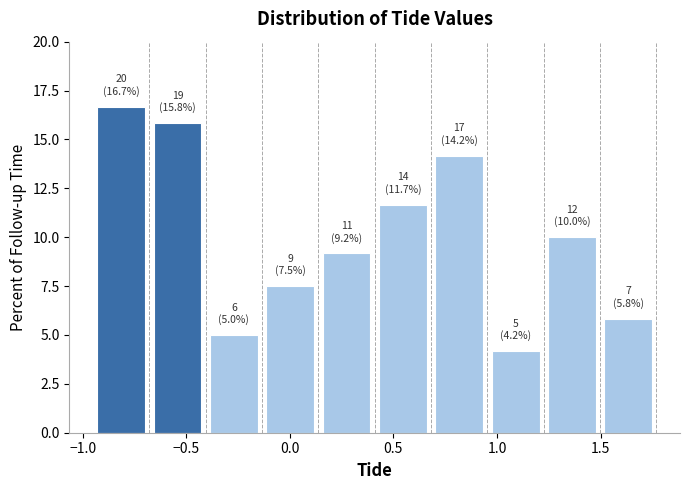

Which range on the x-axis has the tallest bar?

-0.95 to -0.70